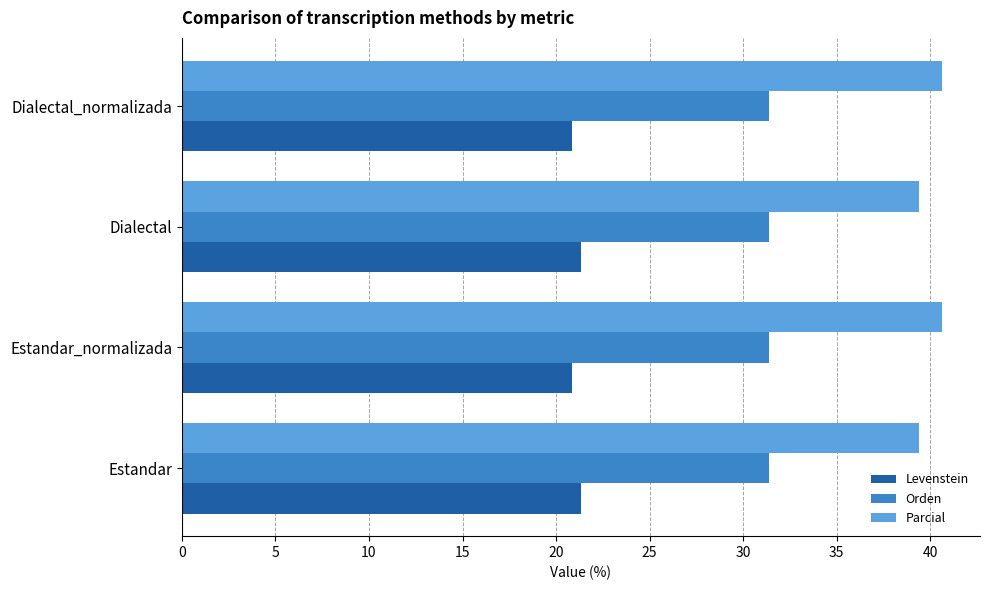

The Levenstein series shows 20.8 at Estandar_normalizada. True or false?

True